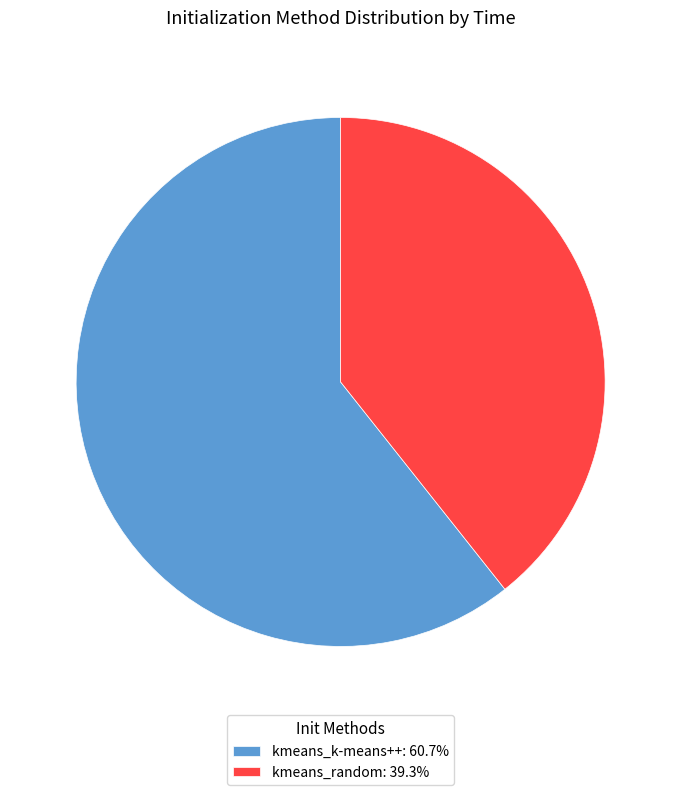

Is it true that kmeans_k-means++ is 61% of the pie?

True